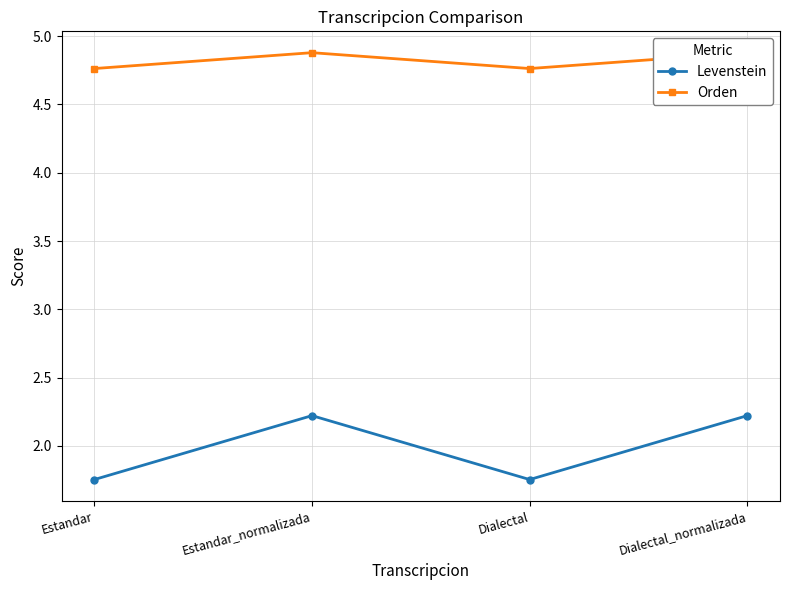

How many data points does each series have?

4